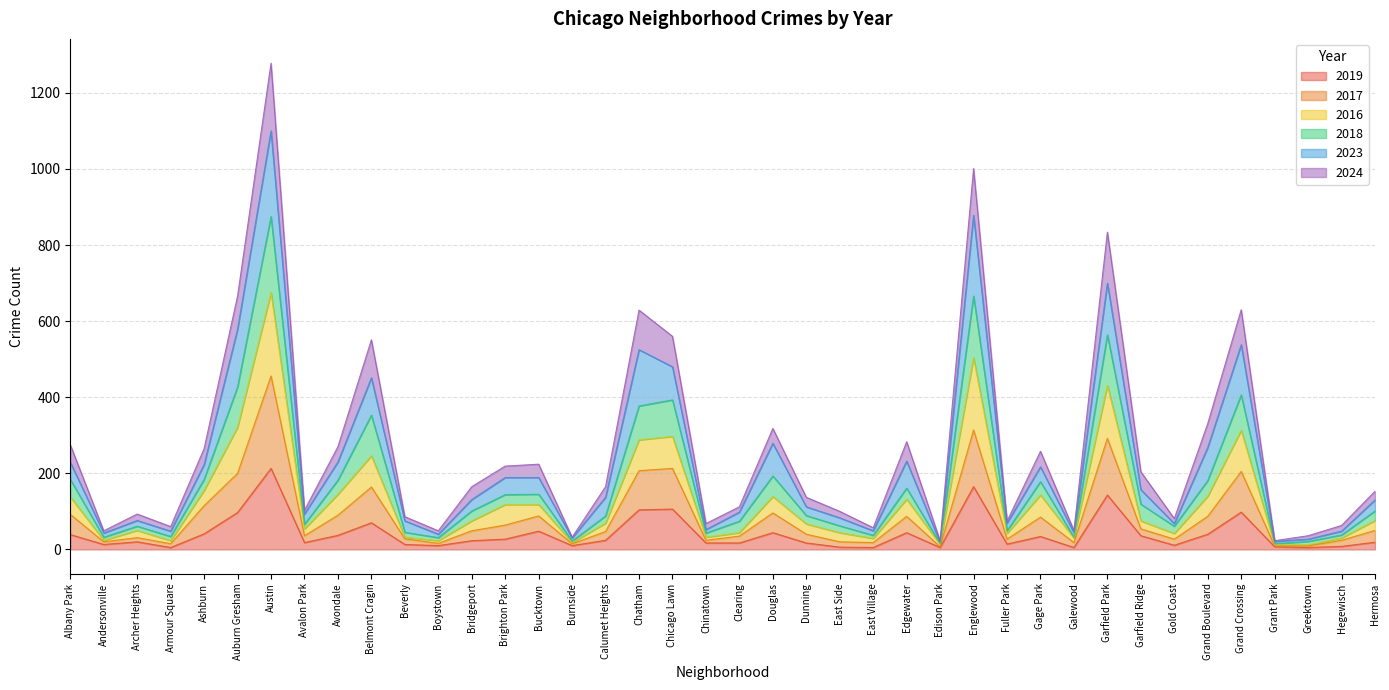

At how many categories does at least one series exceed 357?

8